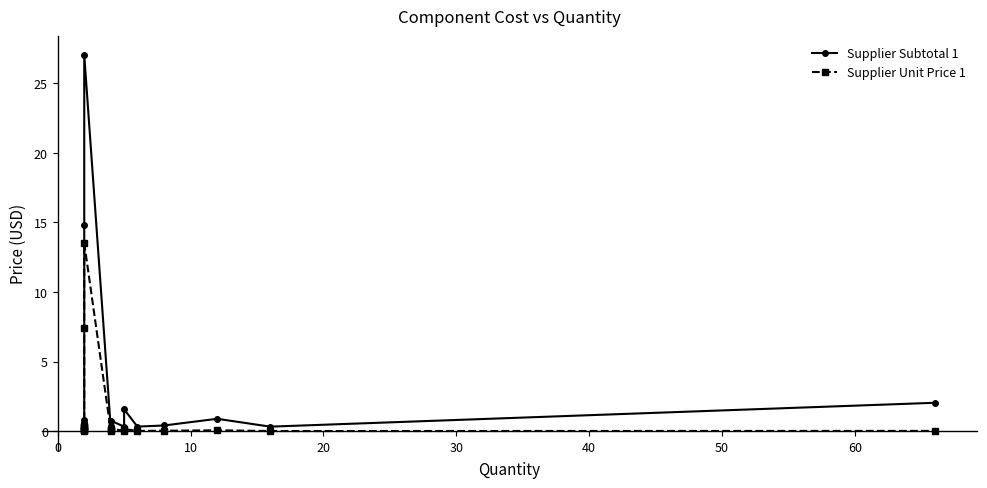

Between 10 and 10, which is larger?

10